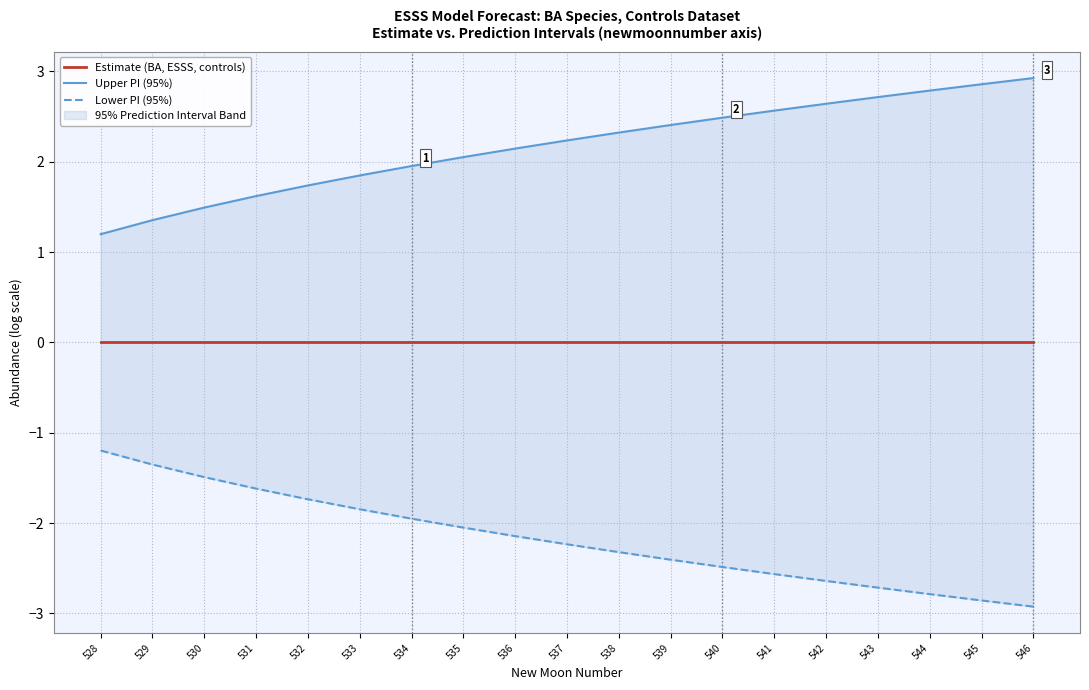

At which label does Upper PI (95%) reach its peak?

546